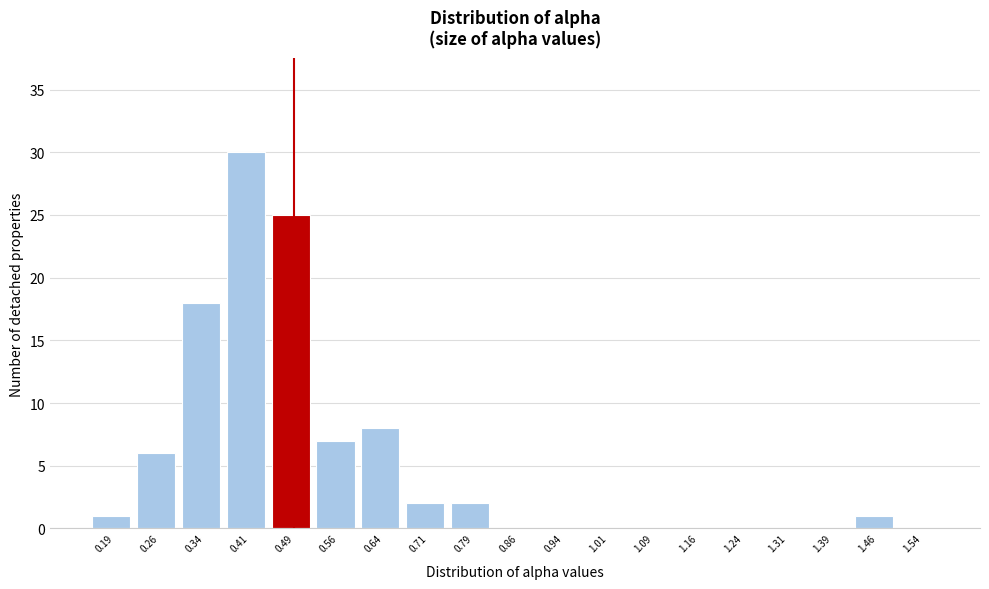

How tall is the bar that spans 0.300 to 0.375 on the x-axis? Neither the bar edges nor the heights are printed on the chart, so give them approximately, as read against the axes.

18